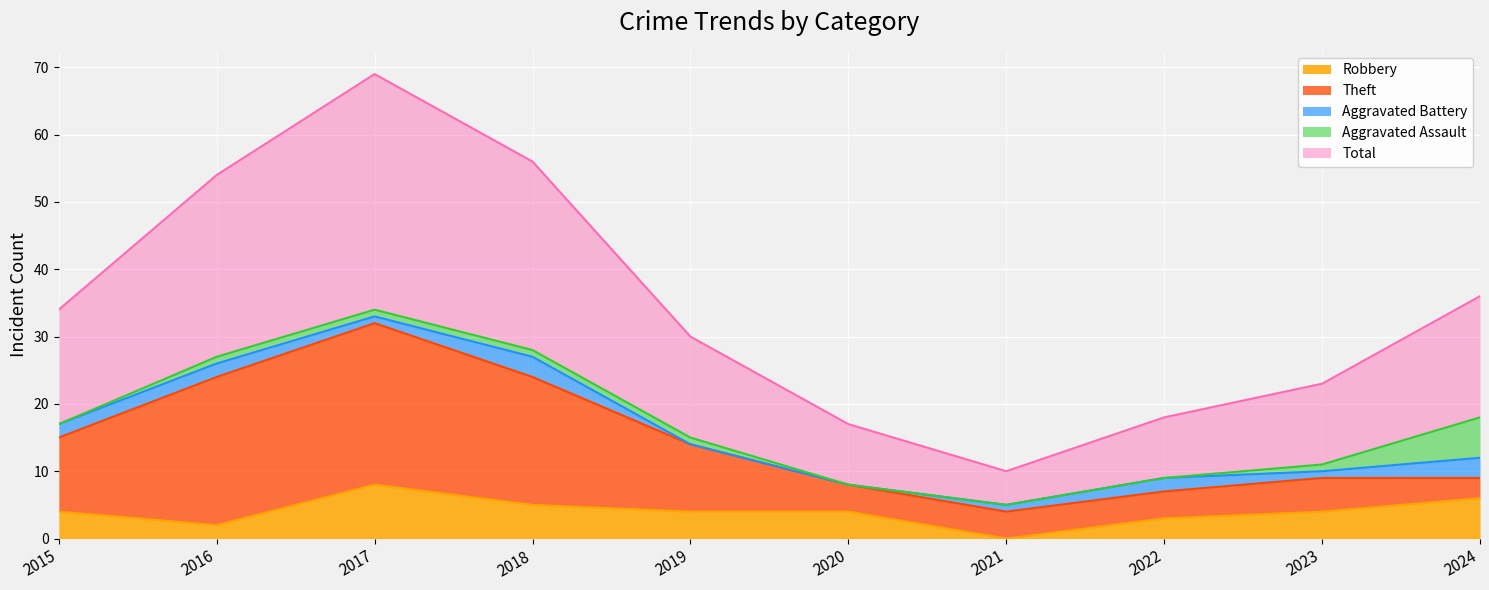

What is the difference between the maximum and minimum values in the Theft series?

21